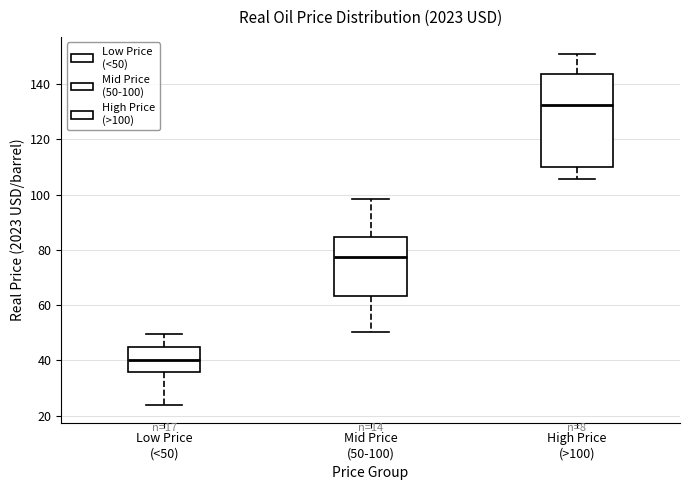

Reading left to right, read every box against the y-axis: the position of its median line, the range the box covers, and the ends of its whiskers. The values are not printed on the chart, so give them approximately, as read against the axis.

Low Price (<50): median 40, box 36 to 44, whiskers 24 to 50
Mid Price (50-100): median 78, box 64 to 84, whiskers 50 to 98
High Price (>100): median 132, box 110 to 144, whiskers 106 to 150